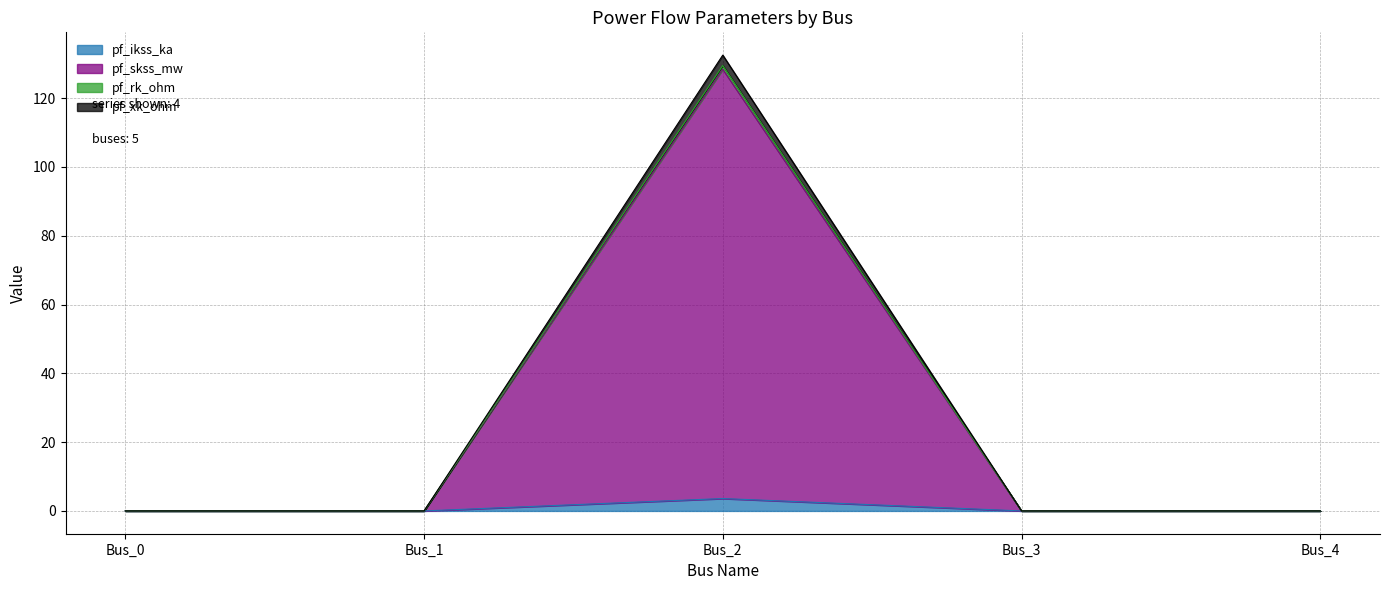

True or false: pf_xk_ohm and pf_rk_ohm intersect in this chart.

False